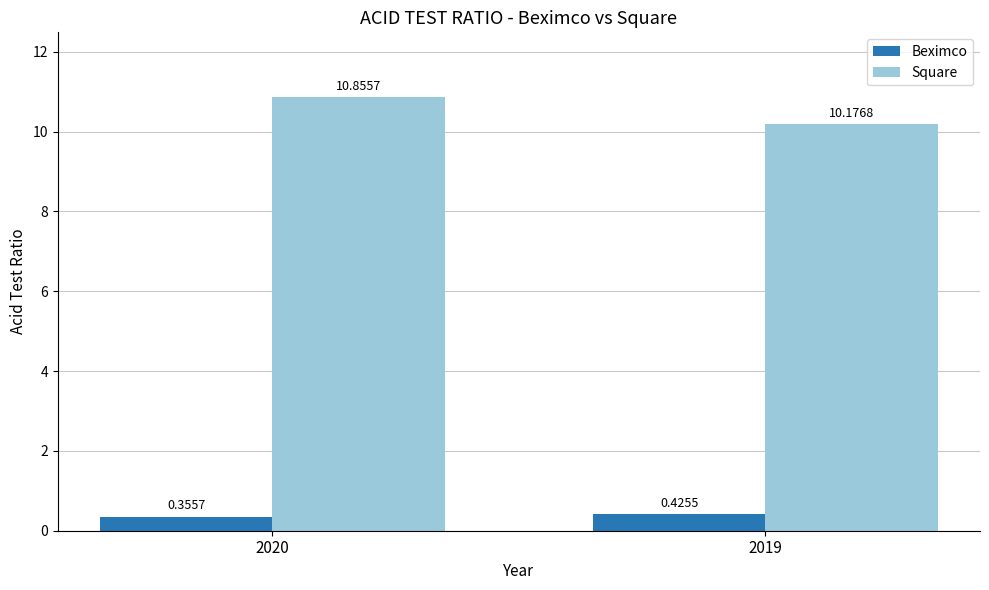

Rank the series by their average value, from lowest to highest.

Beximco, Square